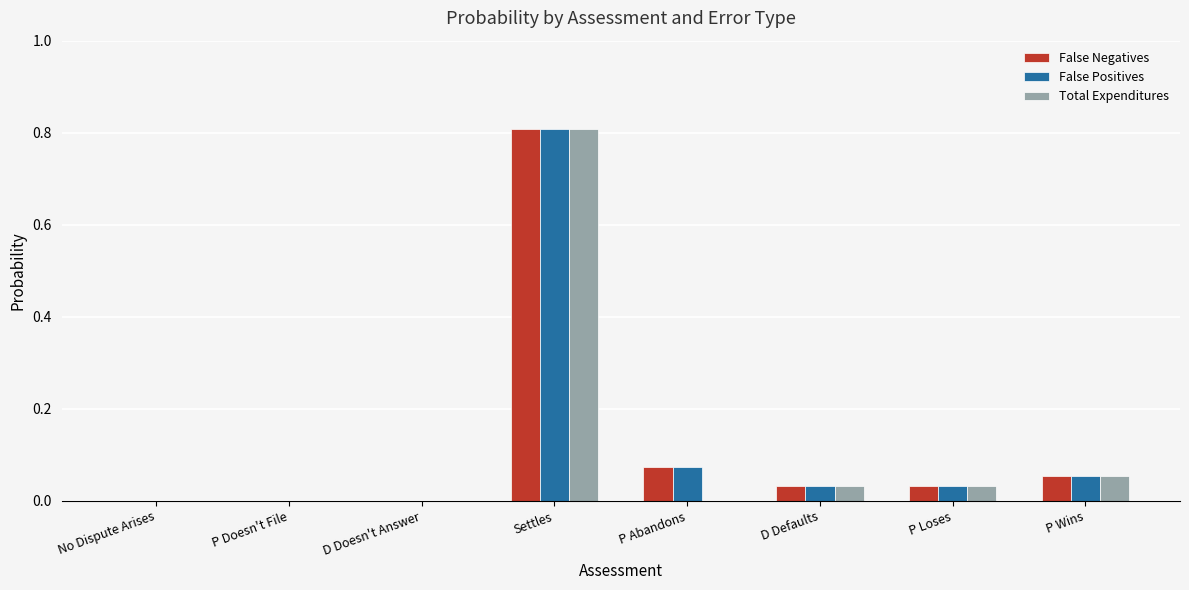

How many series are shown in this chart?

3